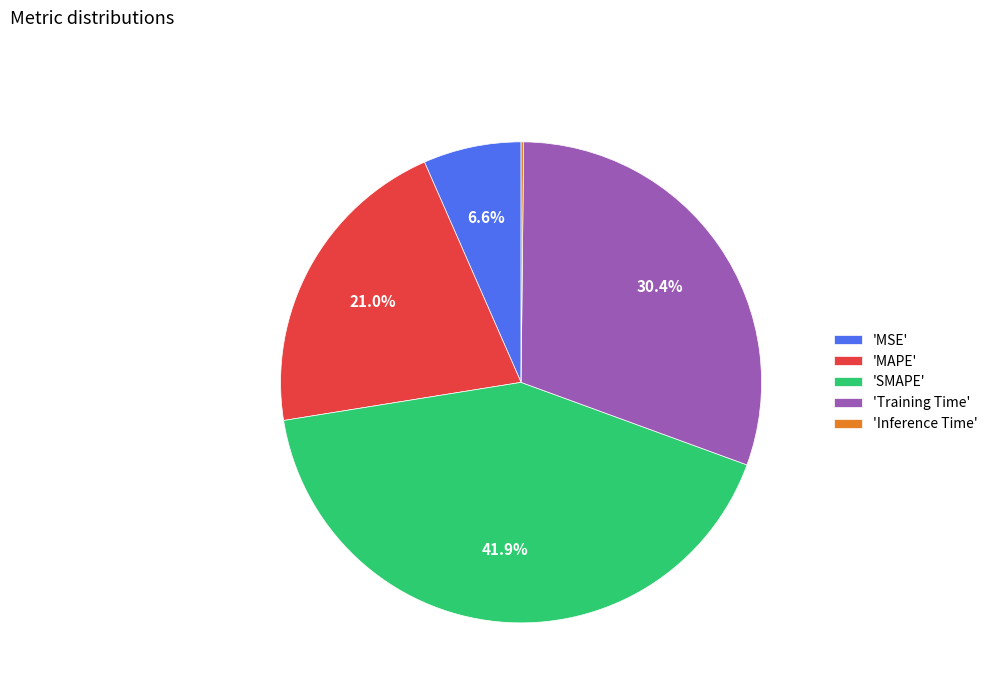

Is there a majority slice in this chart?

No